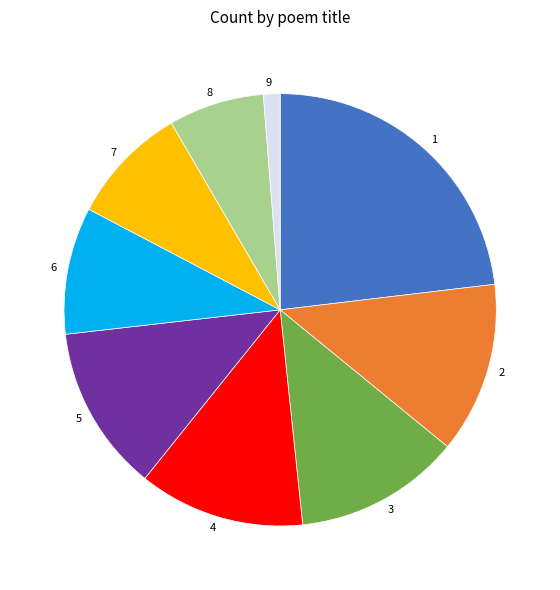

What is the ratio of the value at 7 to the value at 4?

0.7